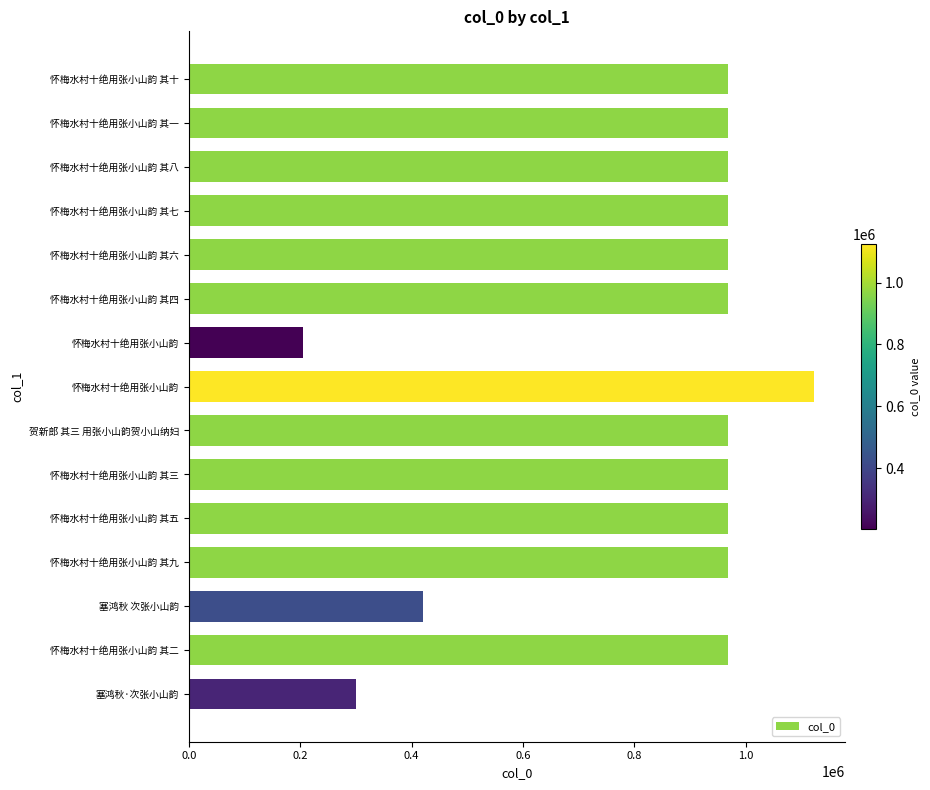

At which category does the chart reach its peak across all series?

怀梅水村十绝用张小山韵